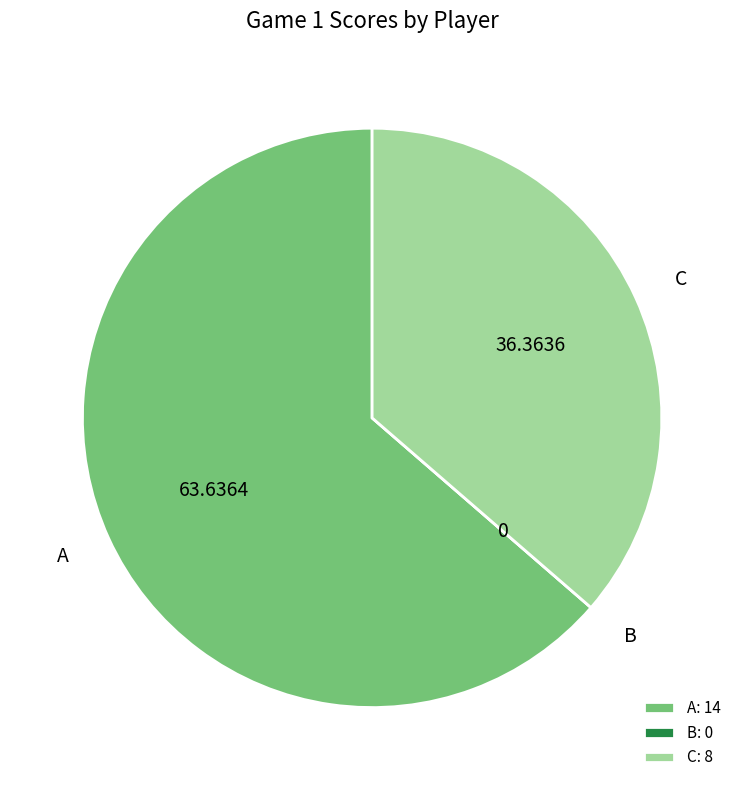

Which category has the biggest portion of the pie?

A